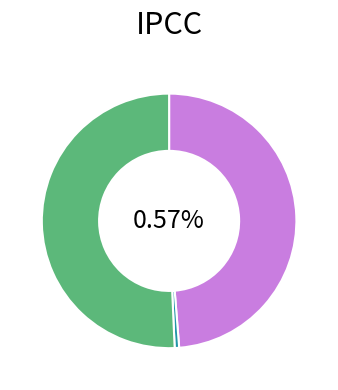

Approximately how many times larger is the value at dunne-54922 compared to gunther-54923?

86.1